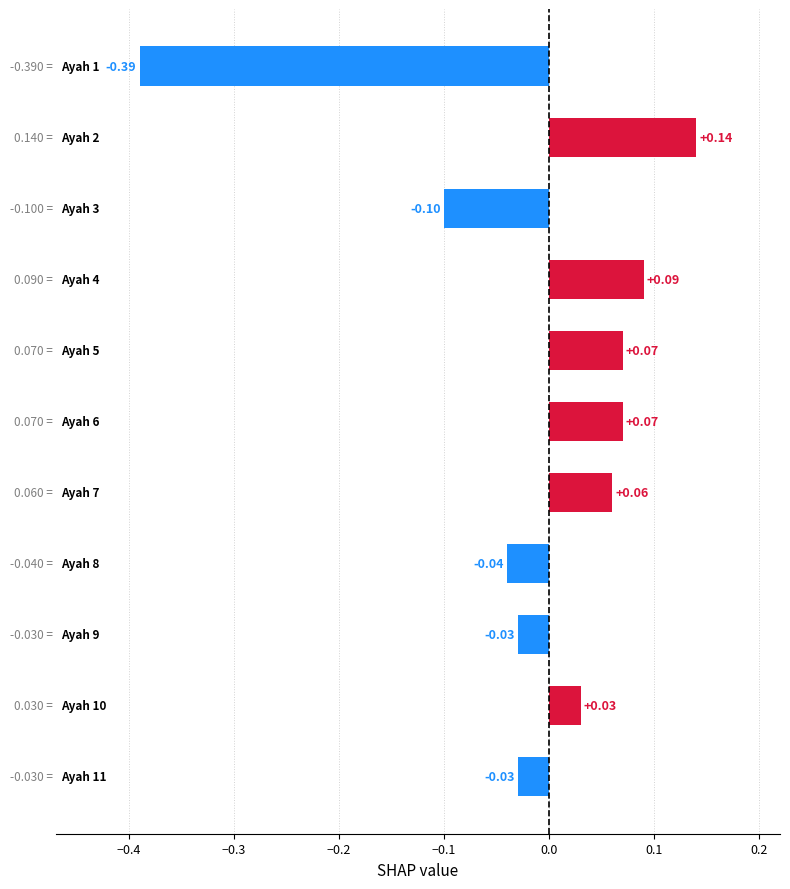

What is the sum of all values?

-0.1